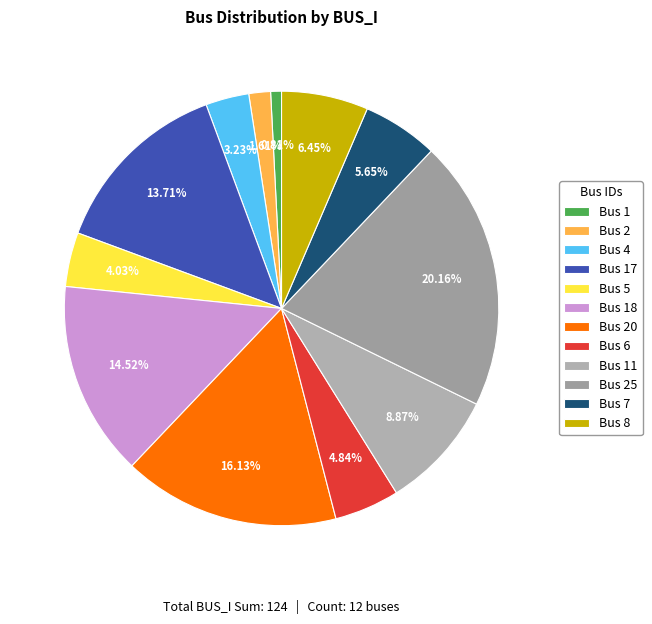

Is it true that Bus 25 is 28% of the pie?

False